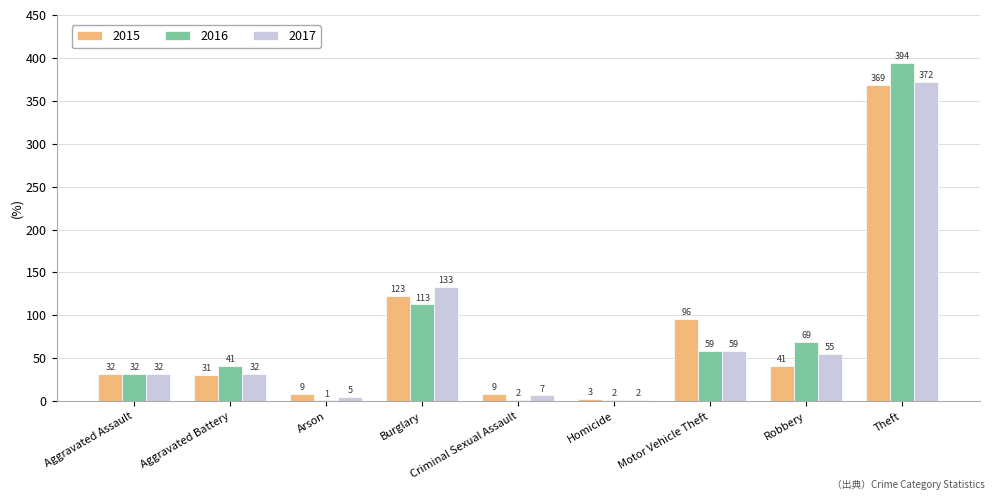

What value does the 2016 series have at Aggravated Battery?

41